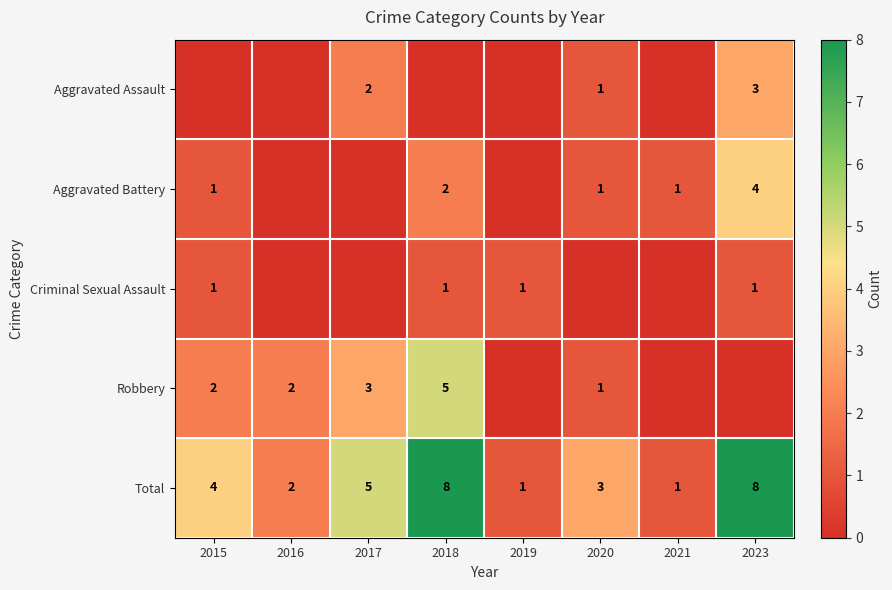

At which category is the sum across all series the highest?

2018